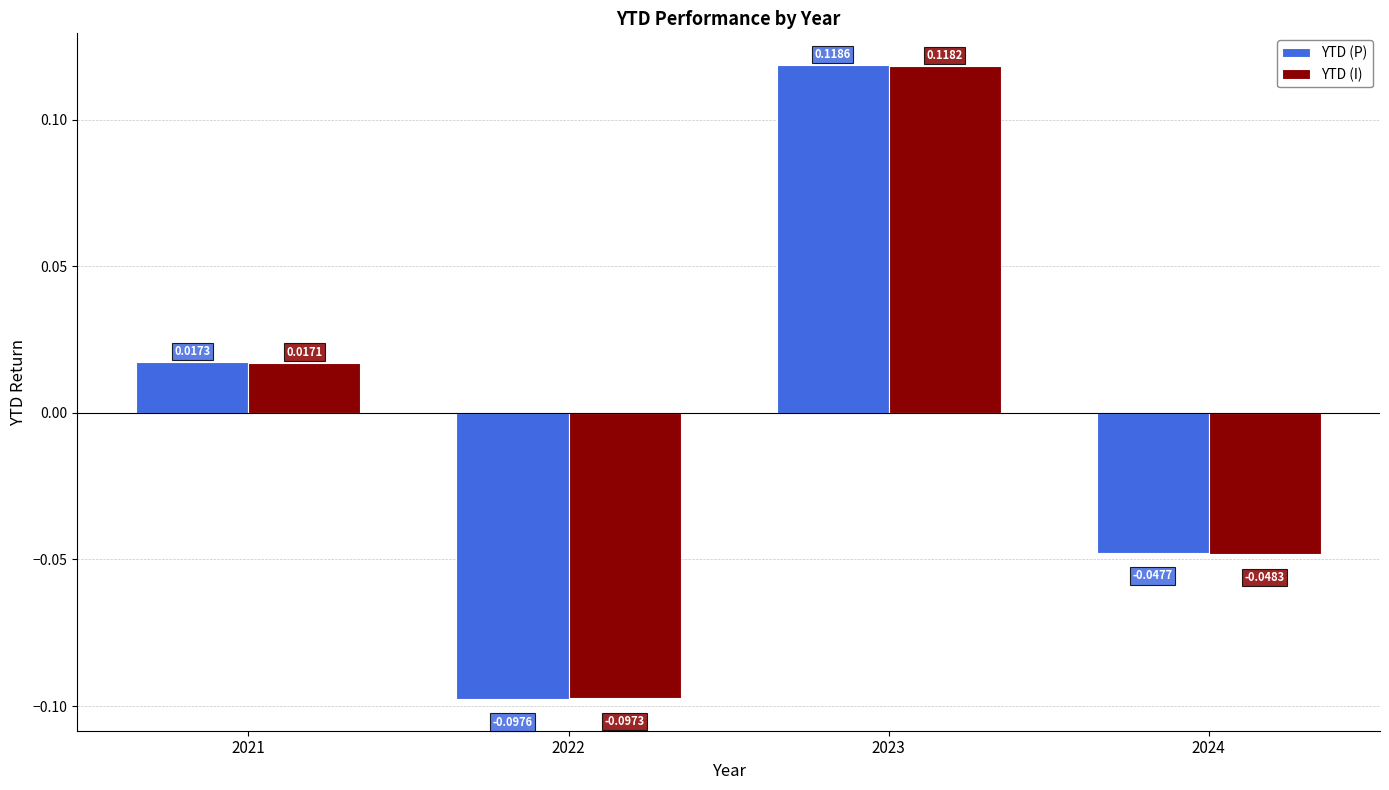

List the series in order of their overall mean, highest first.

YTD (P), YTD (I)